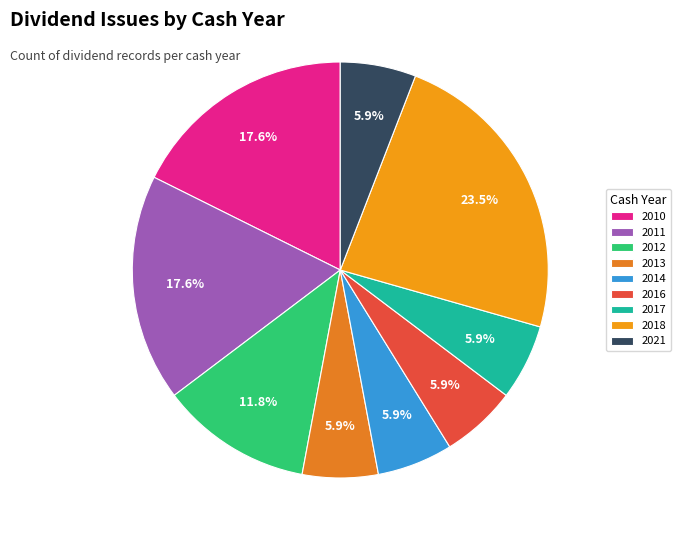

The 2013 slice represents 16% of the pie. True or false?

False